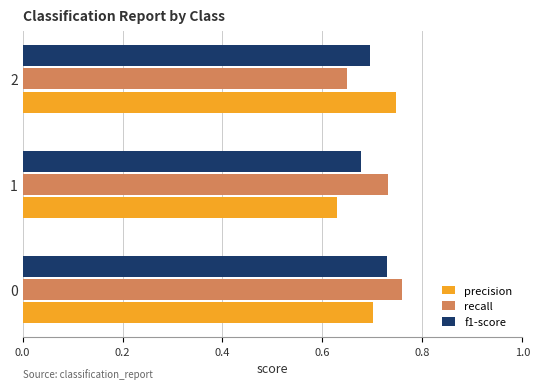

Count the f1-score values in the range 0 to 1.

3